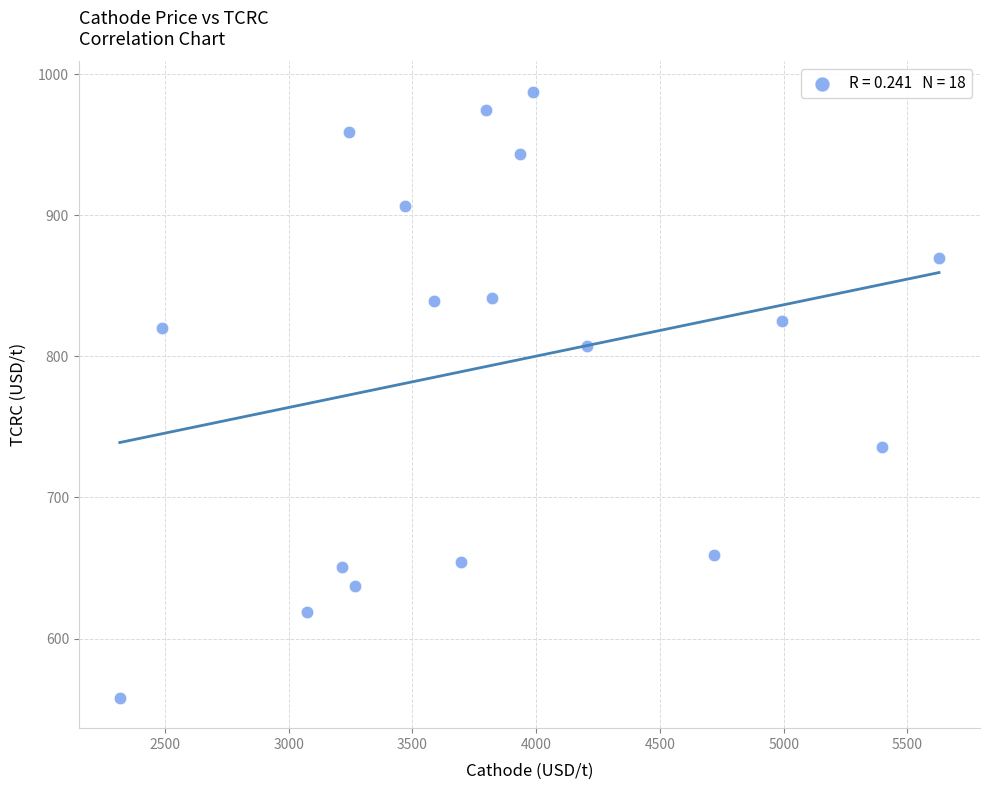

What is the range of X values (max minus min)?

3309.9